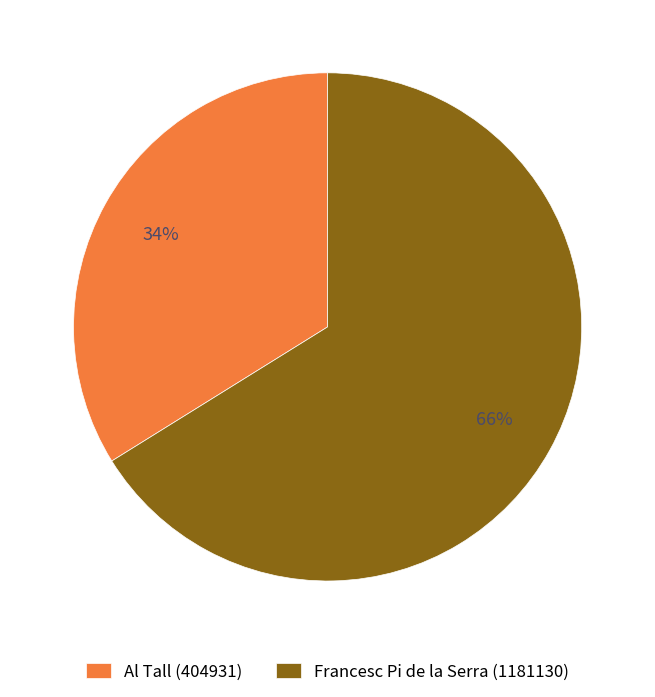

Rank the categories by value from highest to lowest.

Francesc Pi de la Serra (1181130), Al Tall (404931)